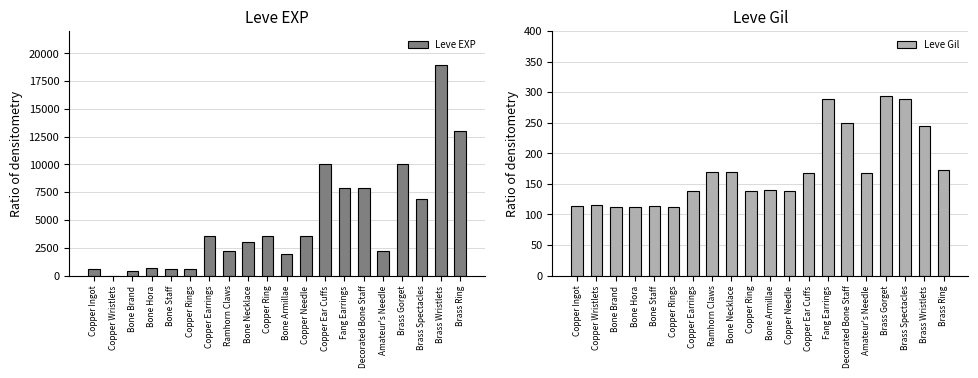

List the series in order of their overall mean, lowest first.

Leve Gil, Leve EXP